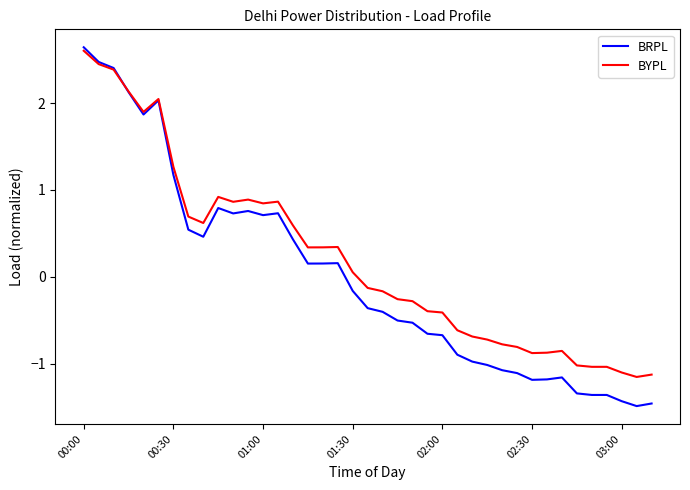

List the series in order of their overall mean, highest first.

BYPL, BRPL